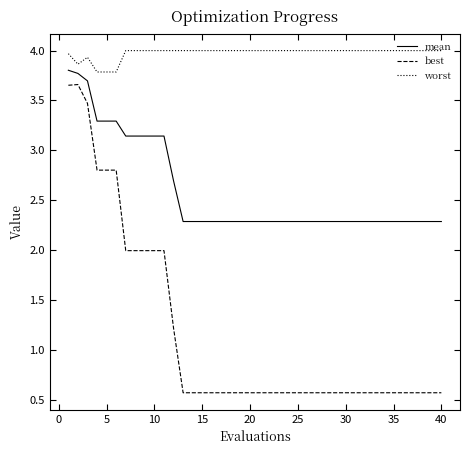

List the series in order of their peak value, highest first.

worst, mean, best